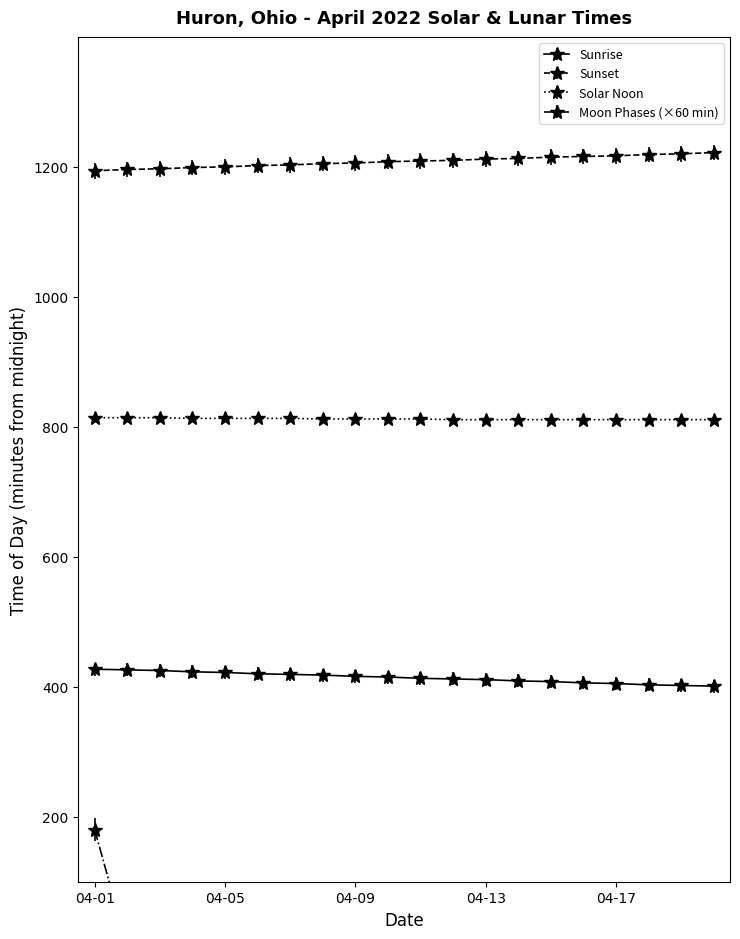

True or false: there are more than 0 points higher than both neighbors.

False